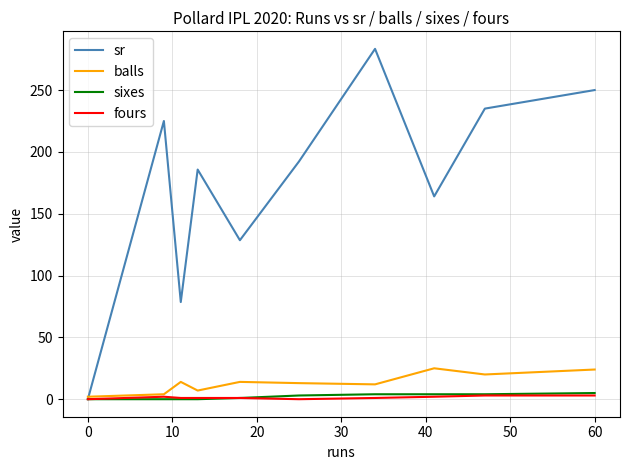

How many lines are shown in the chart?

4